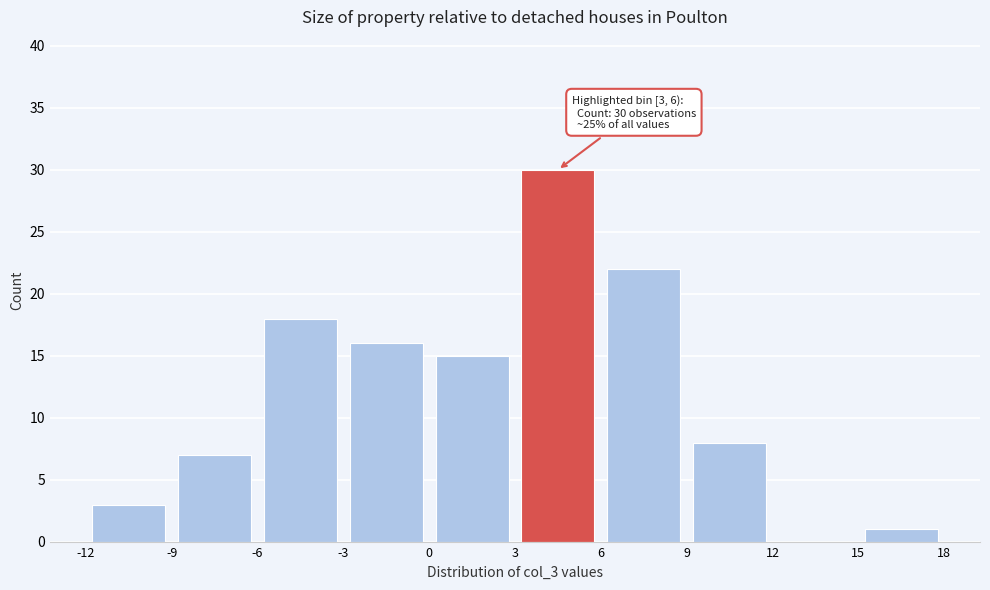

Which range on the x-axis has the tallest bar?

3 to 6